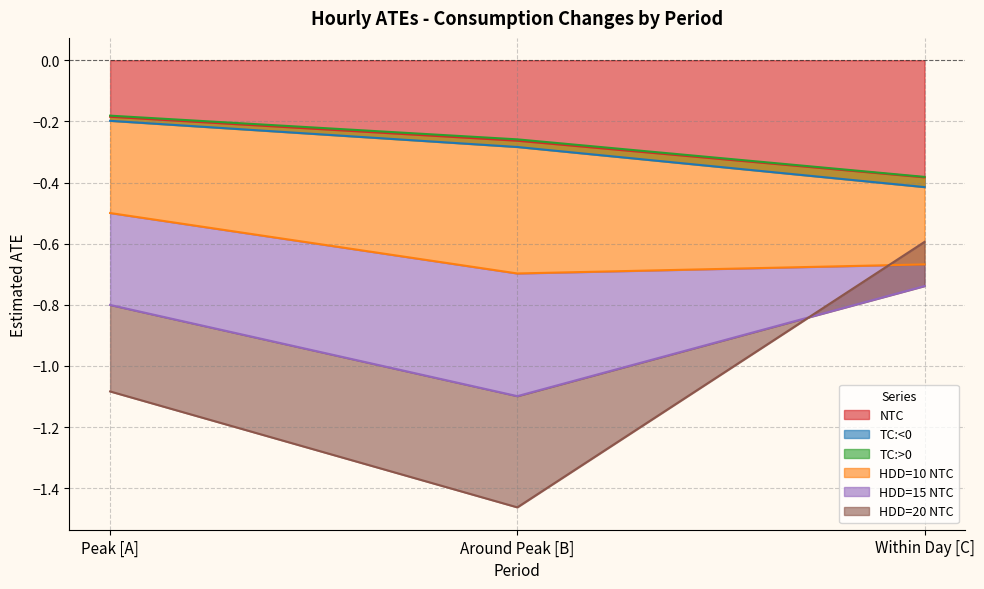

List the labels in order of NTC value, smallest first.

Within Day [C], Around Peak [B], Peak [A]